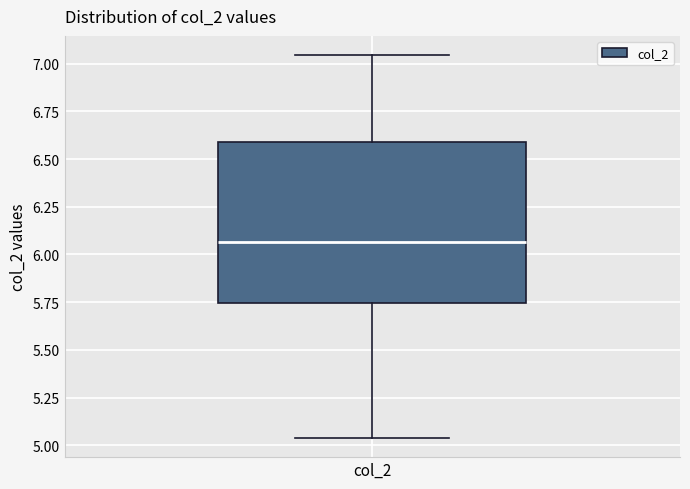

Where is the lower edge of the box for col_2 on the y-axis? The values are not printed on the chart, so give them approximately, as read against the axis.

5.75